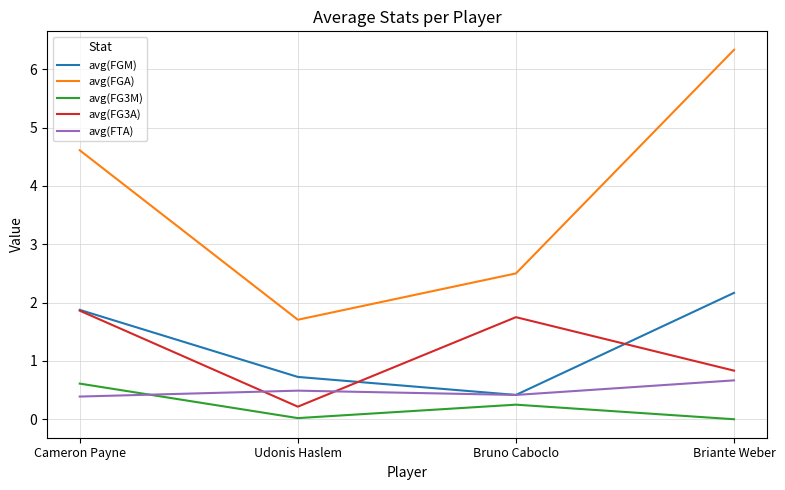

Which category has the lowest value in the avg(FGA) series?

Udonis Haslem